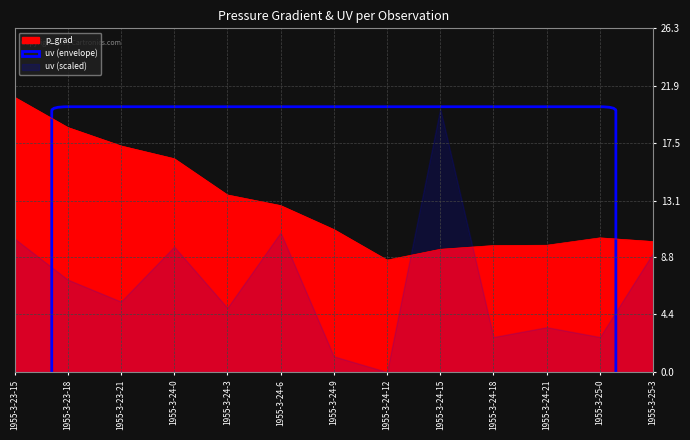

The chart shows a value of 3.1 at 1955-3-24-21. True or false?

False